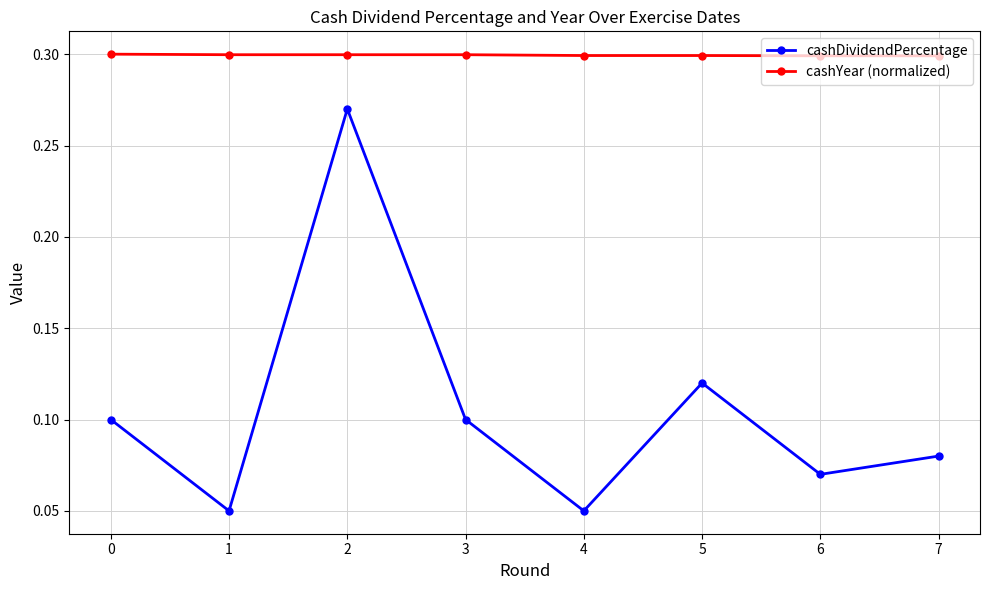

How many interior local peaks does the cashDividendPercentage series have?

2